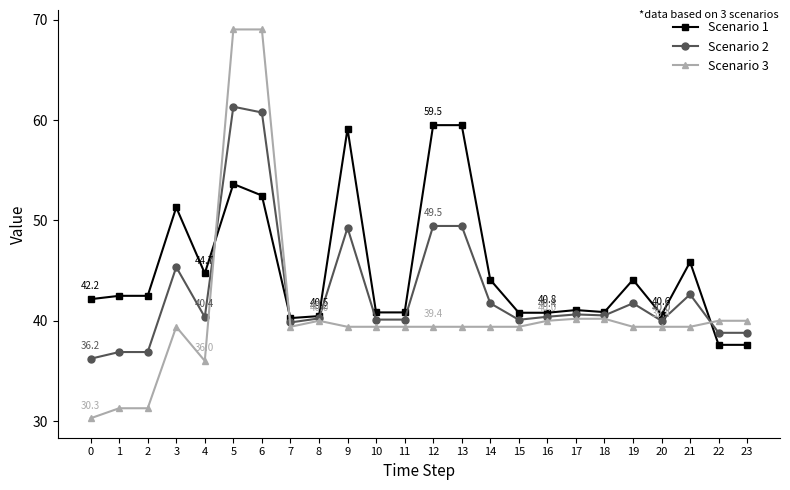

What is the total value across all series at 21?

127.9